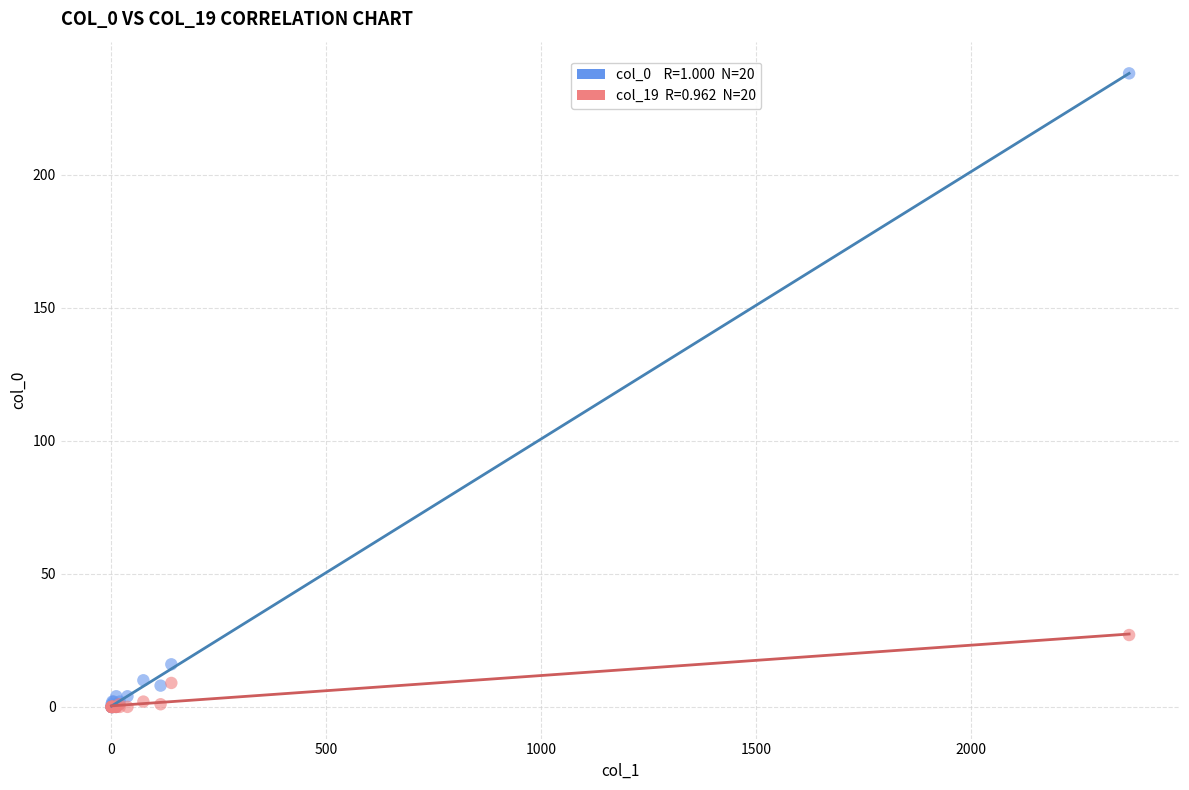

Across all series, what Y value is closest to 119?

27